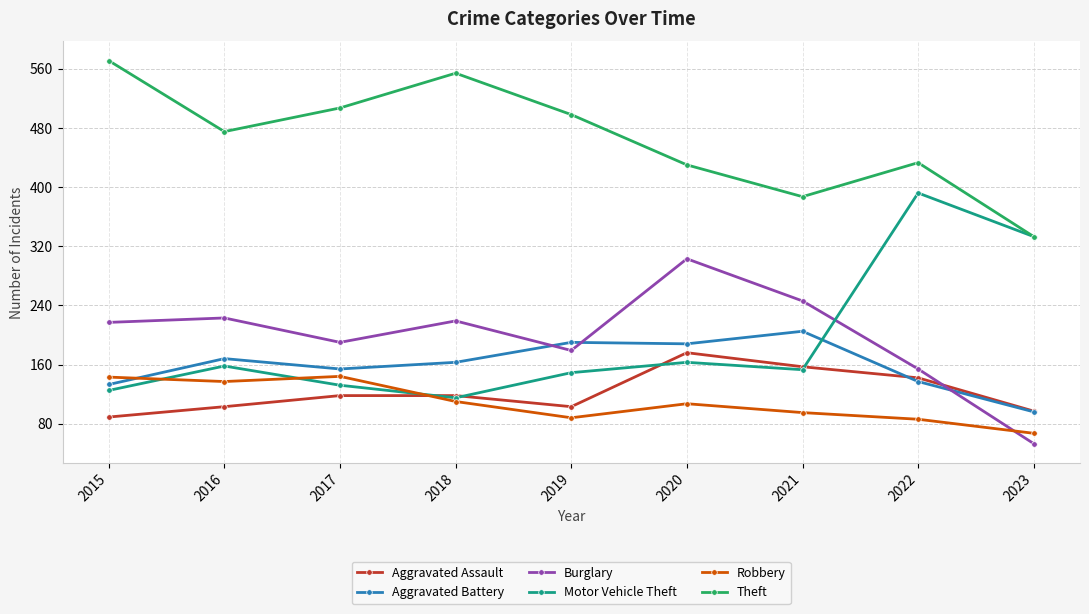

True or false: Robbery has more than 0 interior local peaks.

True